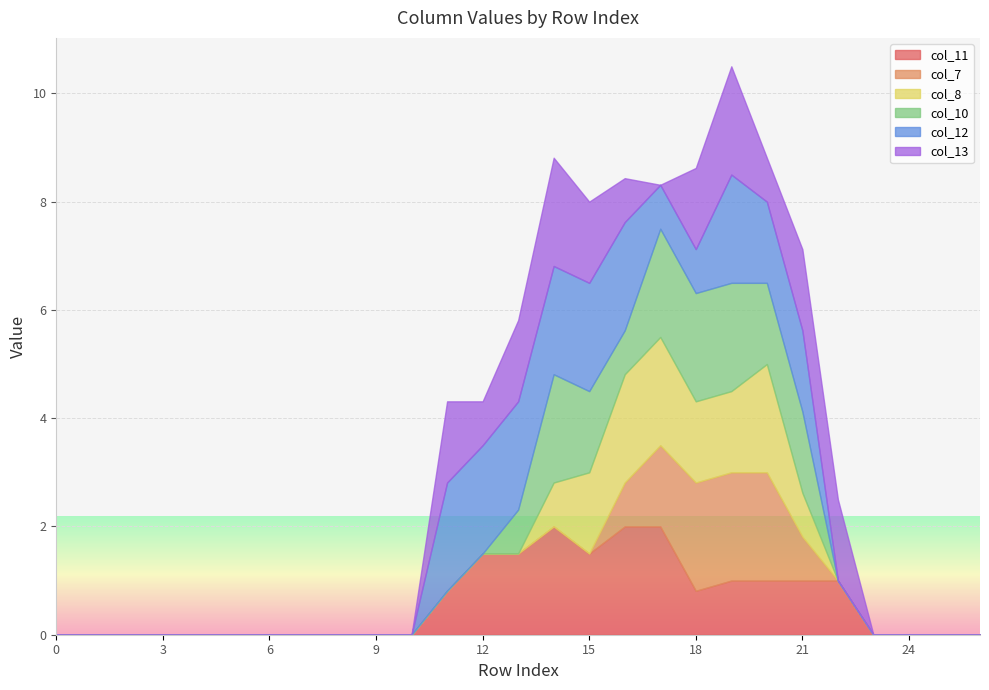

Is it true that col_13 equals 0.0 at 9?

True